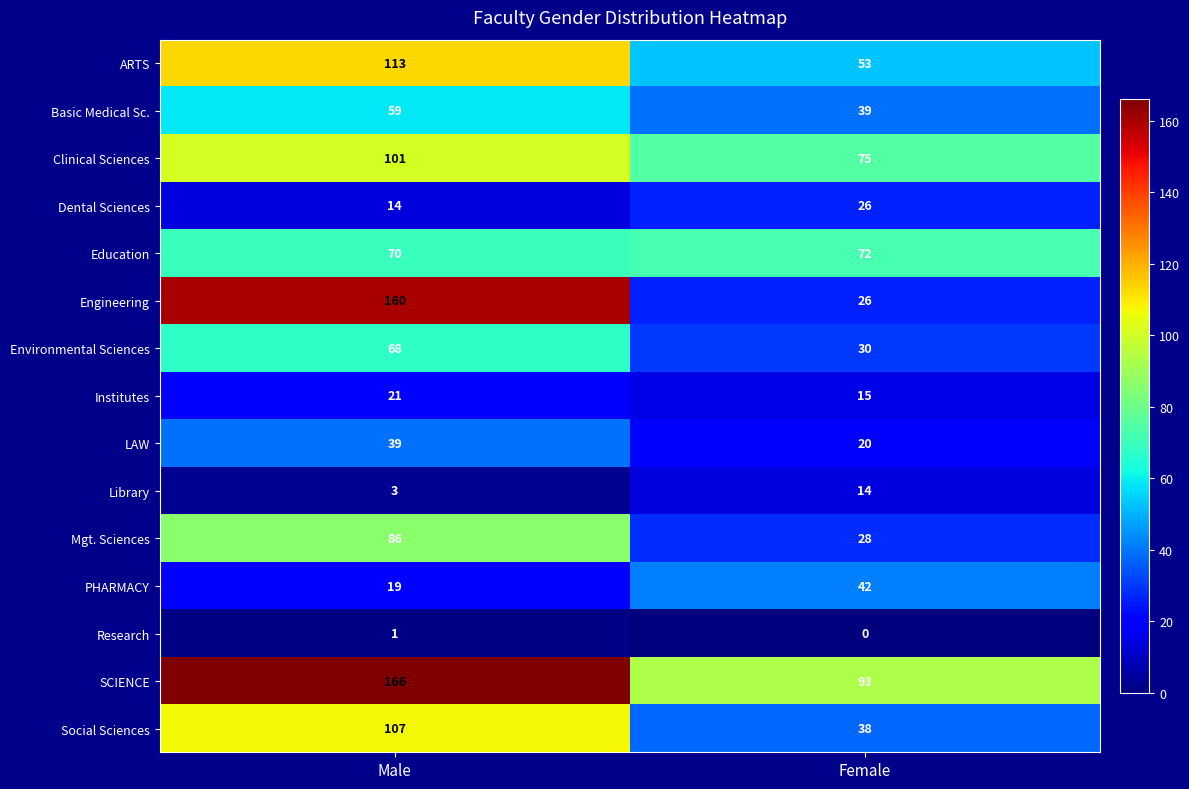

Rank the series by their maximum value, from lowest to highest.

Research, Library, Institutes, Dental Sciences, LAW, PHARMACY, Basic Medical Sc., Environmental Sciences, Education, Mgt. Sciences, Clinical Sciences, Social Sciences, ARTS, Engineering, SCIENCE